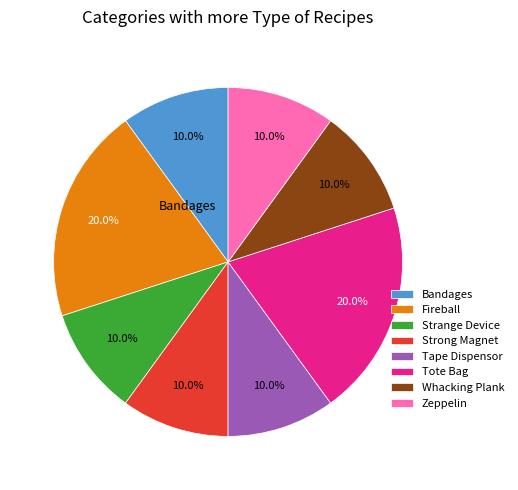

Is there any slice that represents more than half of the pie?

No